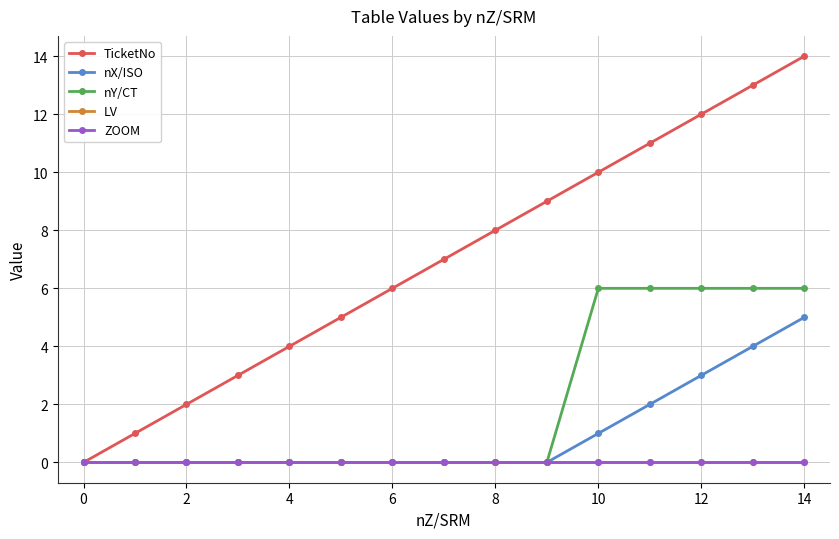

Which series has the largest range (max minus min)?

TicketNo